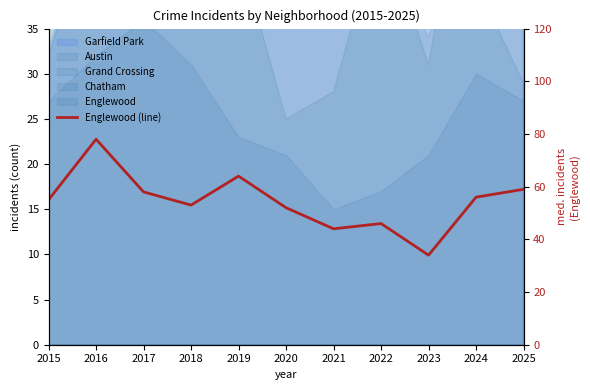

Between 2018 and 2023, which is larger?

2018